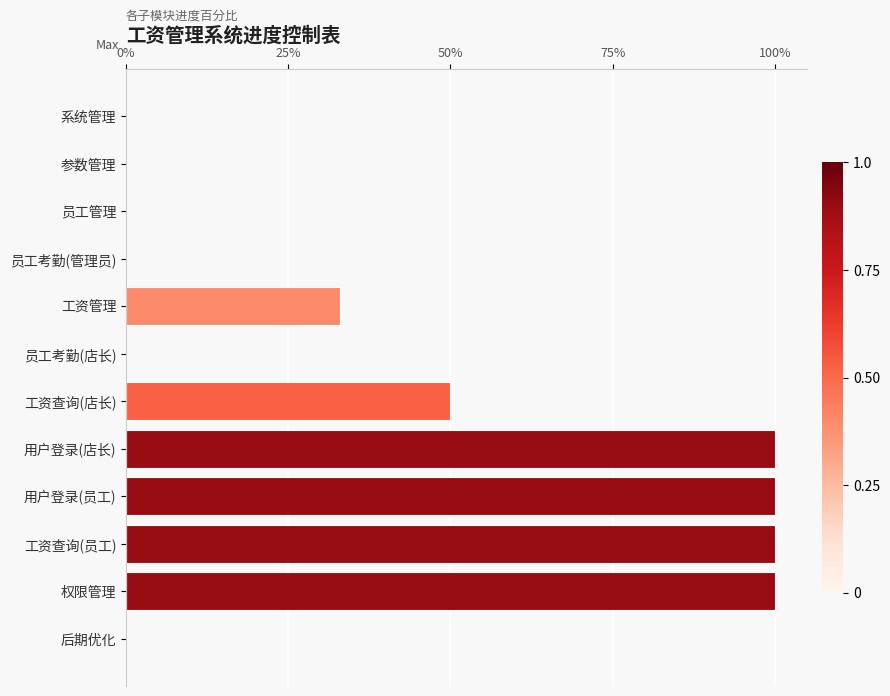

How many bars are there in total?

12